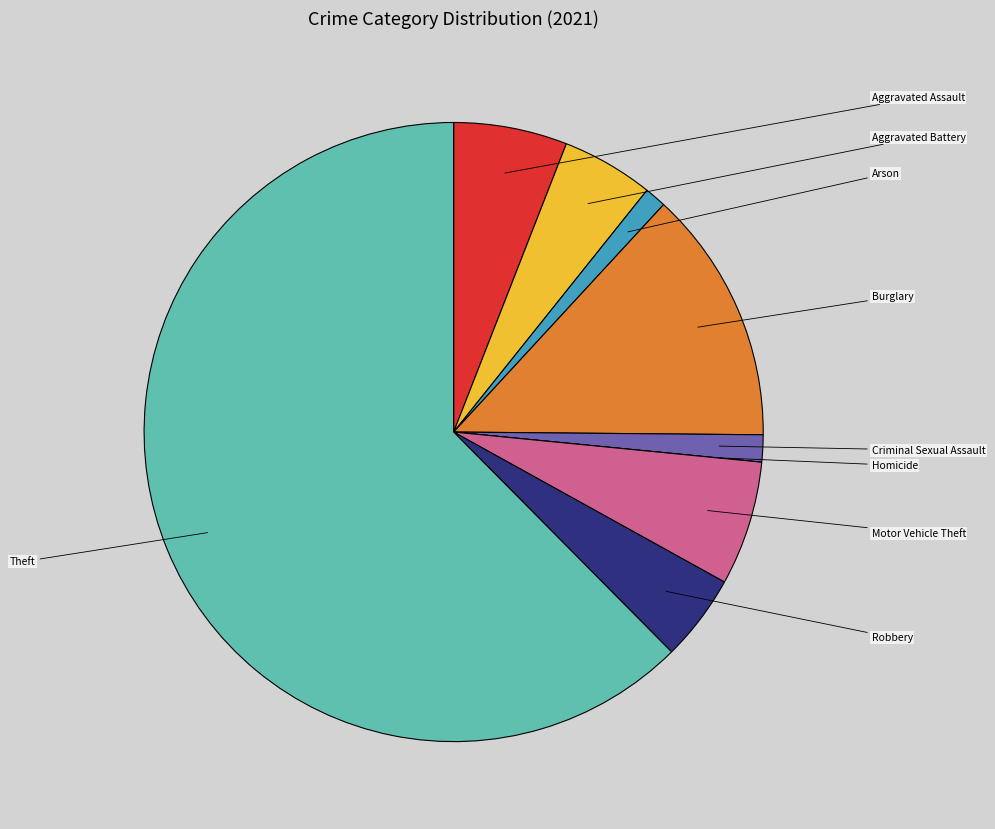

Does any single category account for the majority?

Yes